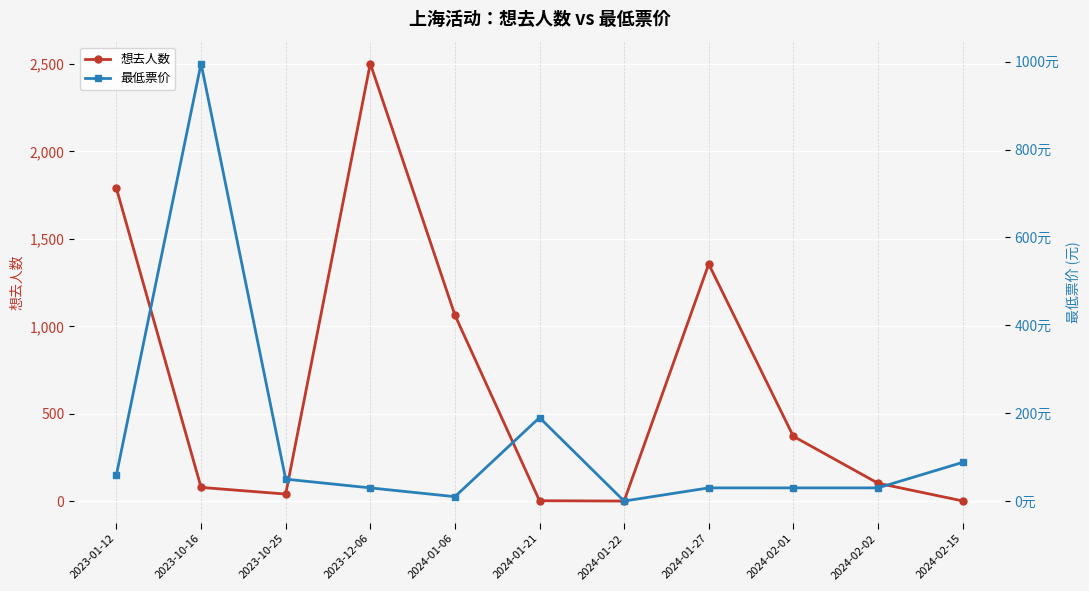

List the labels in order of 想去人数 value, largest first.

2023-12-06, 2023-01-12, 2024-01-27, 2024-01-06, 2024-02-01, 2024-02-02, 2023-10-16, 2023-10-25, 2024-01-21, 2024-02-15, 2024-01-22